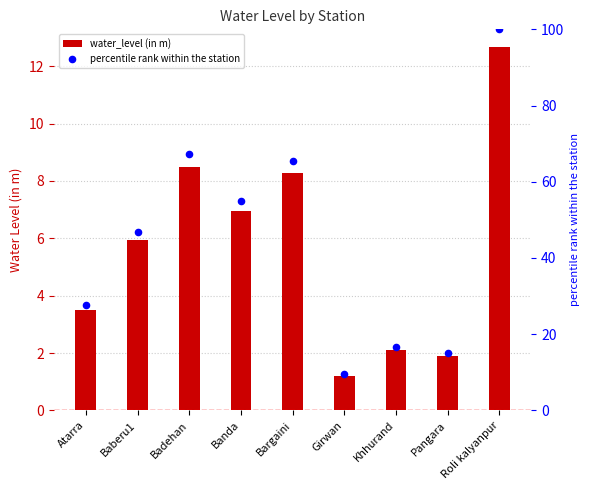

Which series has the largest total across all categories?

percentile rank within the station